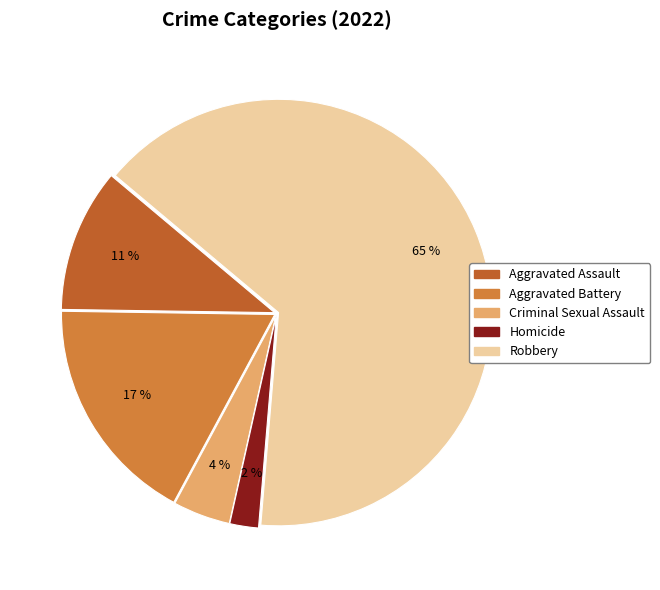

Rank the categories by value from highest to lowest.

Robbery, Aggravated Battery, Aggravated Assault, Criminal Sexual Assault, Homicide